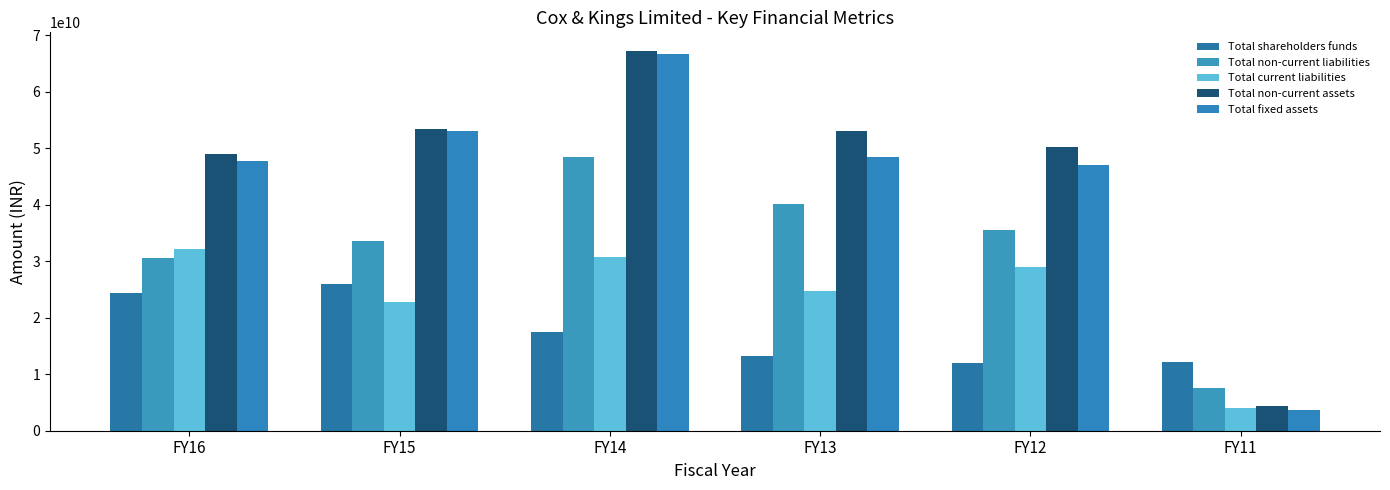

What is the difference between the maximum and minimum values in the Total current liabilities series?

28258500000